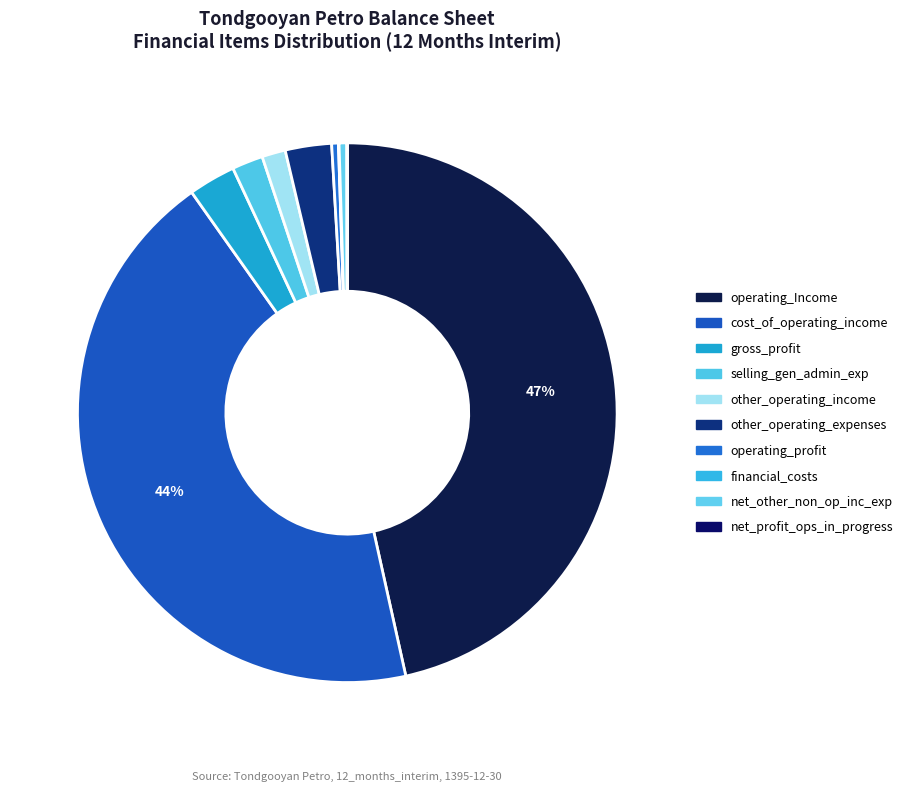

Count the number of slices in the pie.

10